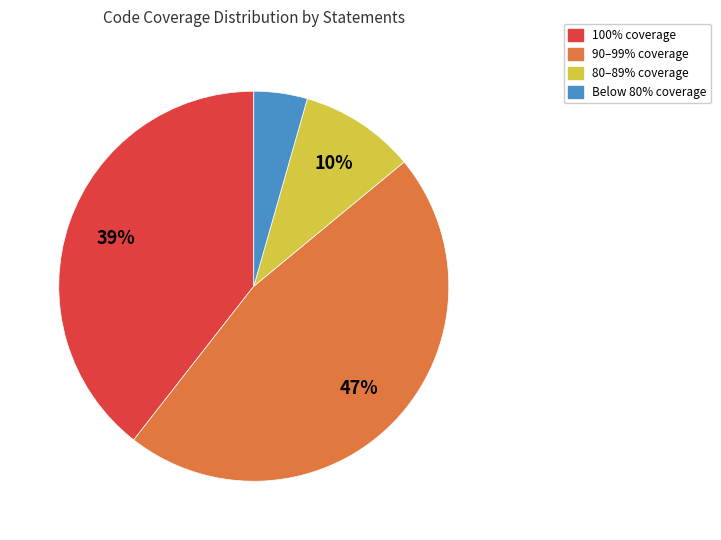

Is there any slice that represents more than half of the pie?

No